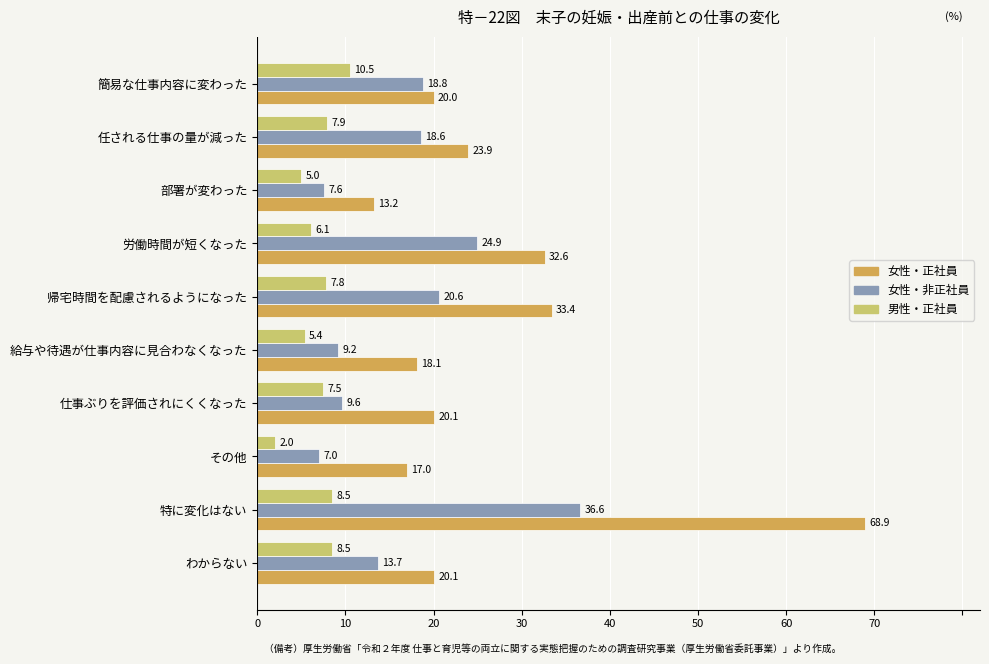

What is the difference between the second highest and minimum values in the 女性・非正社員 series?

17.9